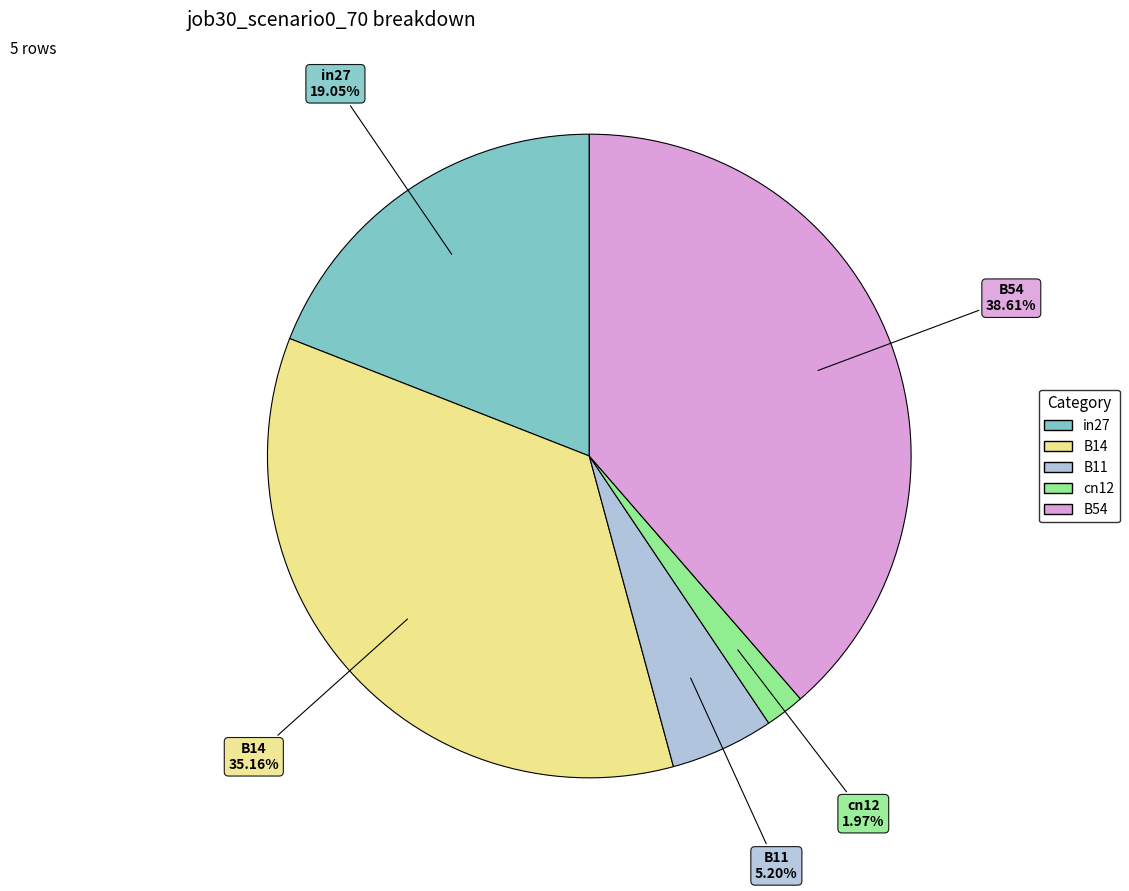

Rank the categories by value from highest to lowest.

B54, B14, in27, B11, cn12